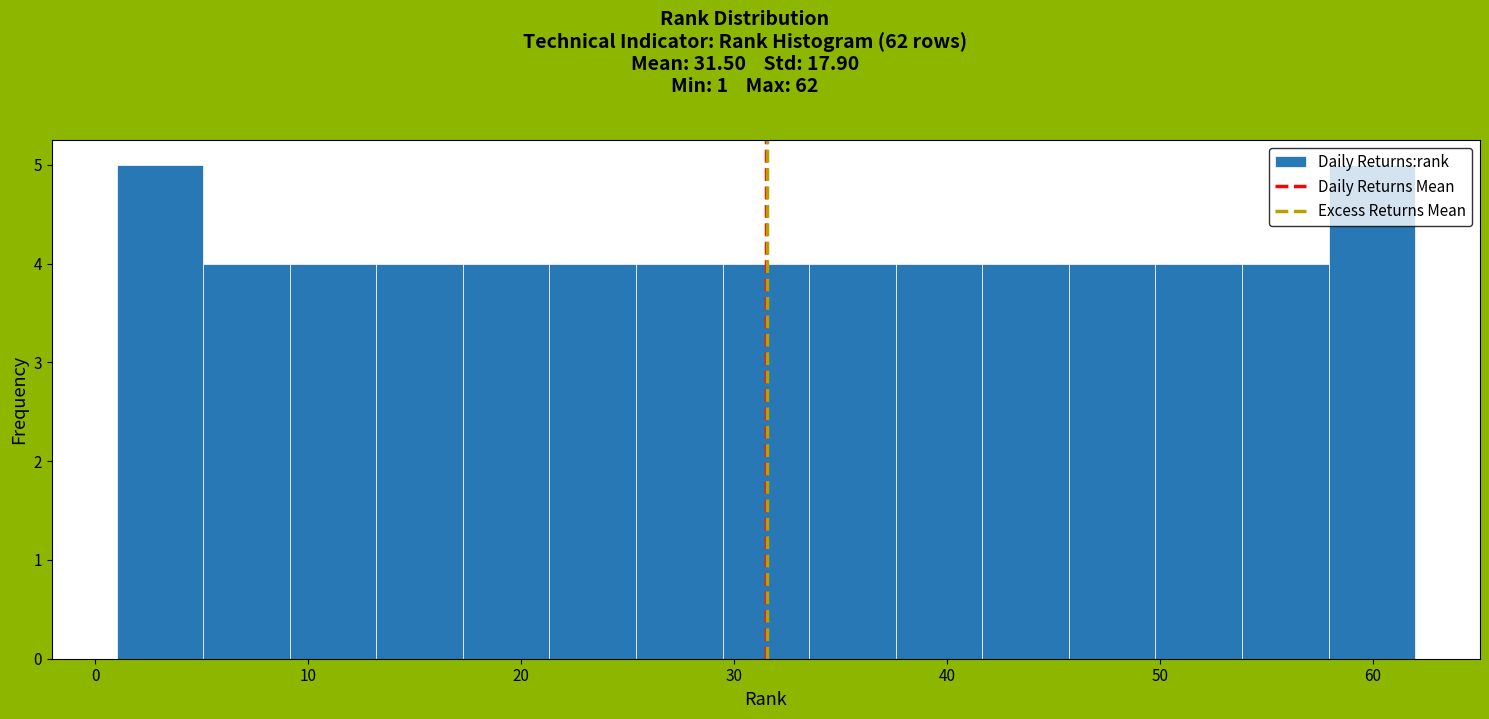

Reading left to right, list every bar in this chart as the range it spans on the x-axis followed by its height. Neither the bar edges nor the heights are printed on the chart, so give them approximately, as read against the axes.

1 to 5: 5
5 to 9: 4
9 to 13: 4
13 to 17: 4
17 to 21: 4
21 to 25: 4
25 to 29: 4
29 to 34: 4
34 to 38: 4
38 to 42: 4
42 to 46: 4
46 to 50: 4
50 to 54: 4
54 to 58: 4
58 to 62: 5